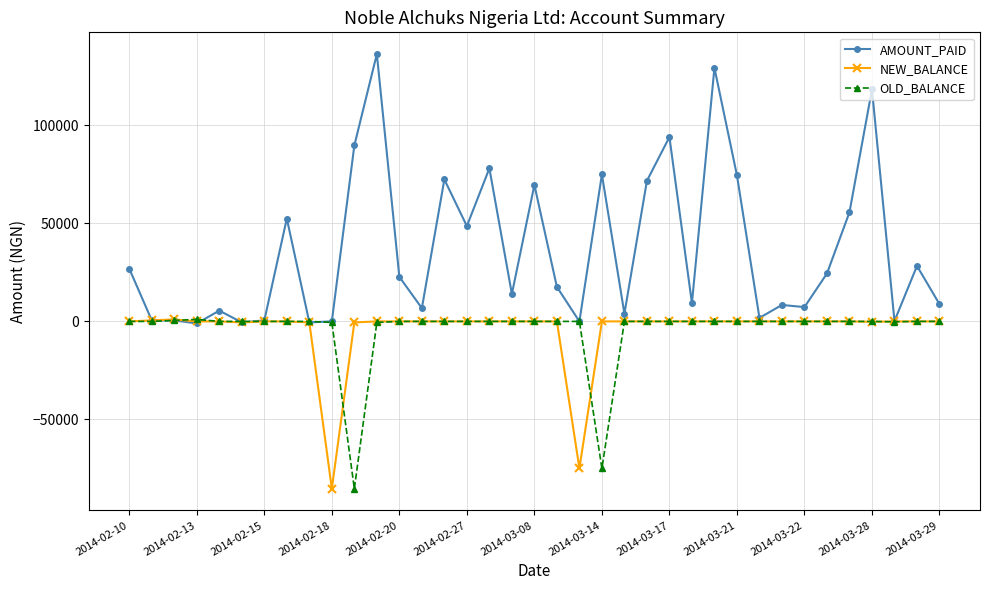

True or false: AMOUNT_PAID has more than 0 points higher than both neighbors.

True